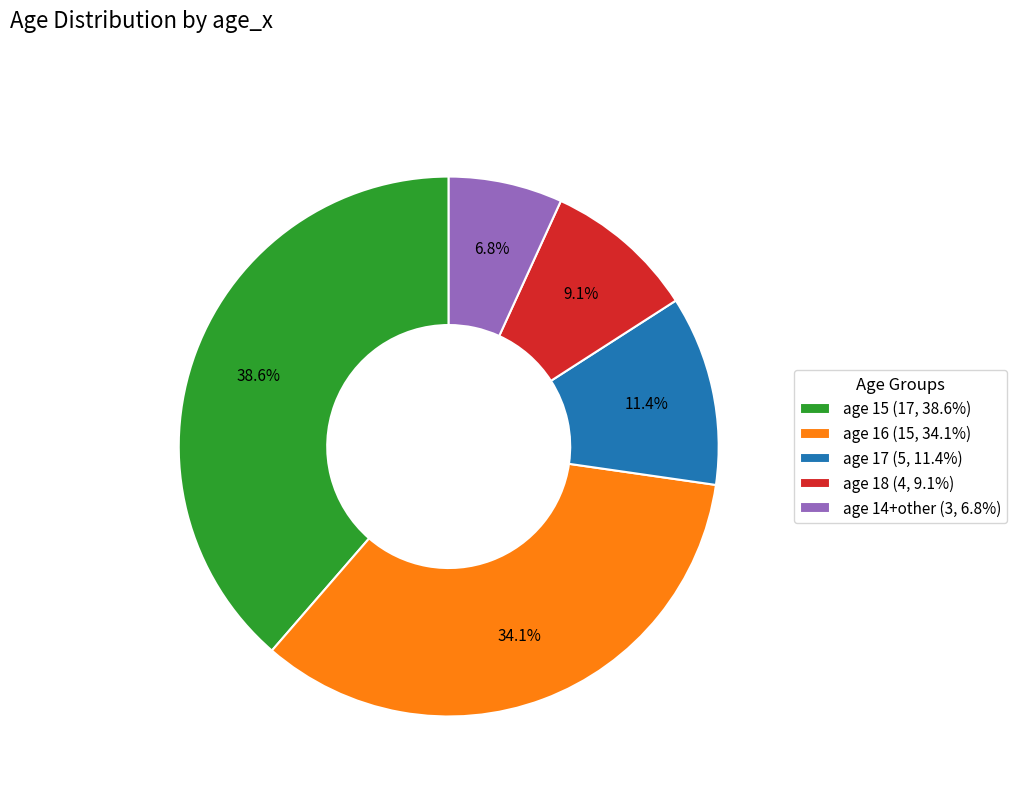

Count the number of slices in the pie.

5